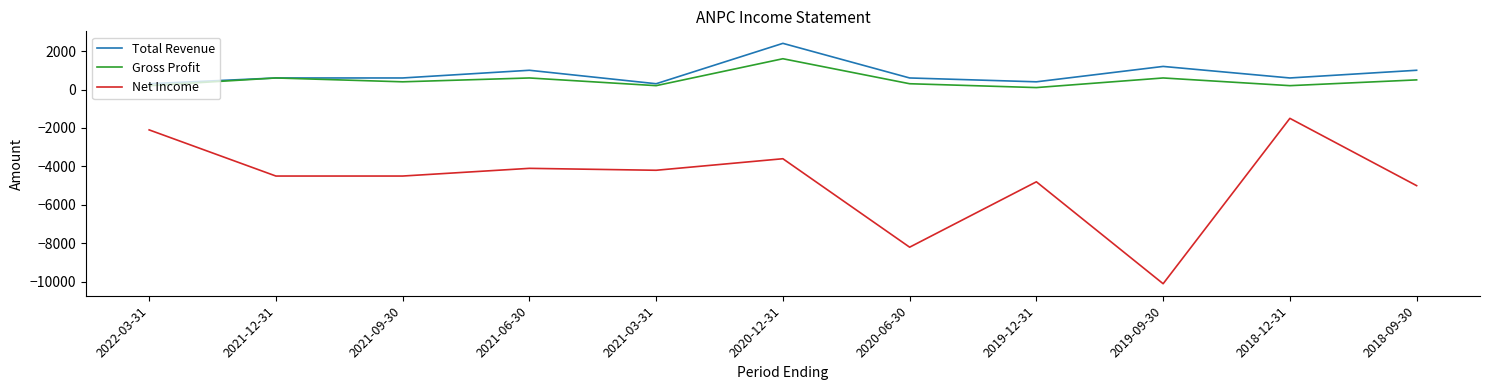

What is the approximate value of Total Revenue at 2021-03-31, to the nearest 50?

300